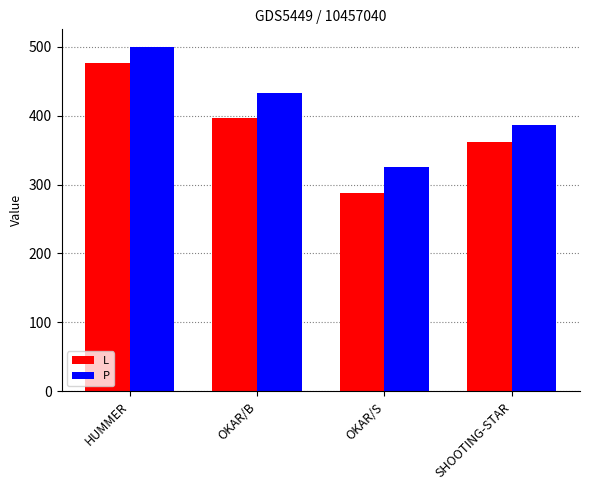

Reading left to right, list all the values displayed in this chart.

L: 476	396	288	362
P: 500	432	325	386